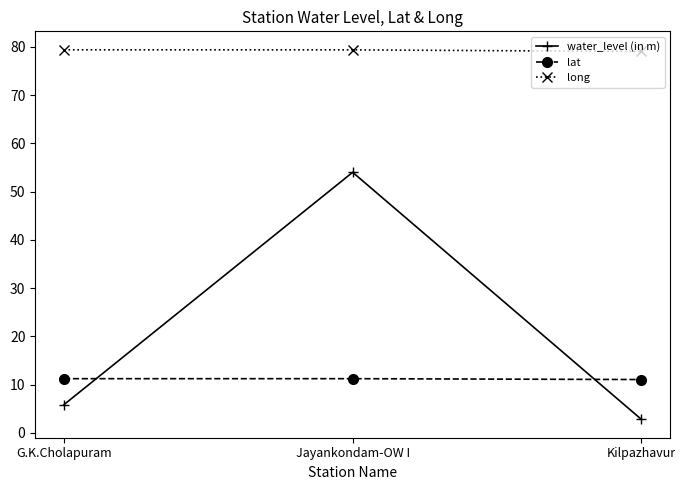

What is the label of the 1st point from the right?

Kilpazhavur